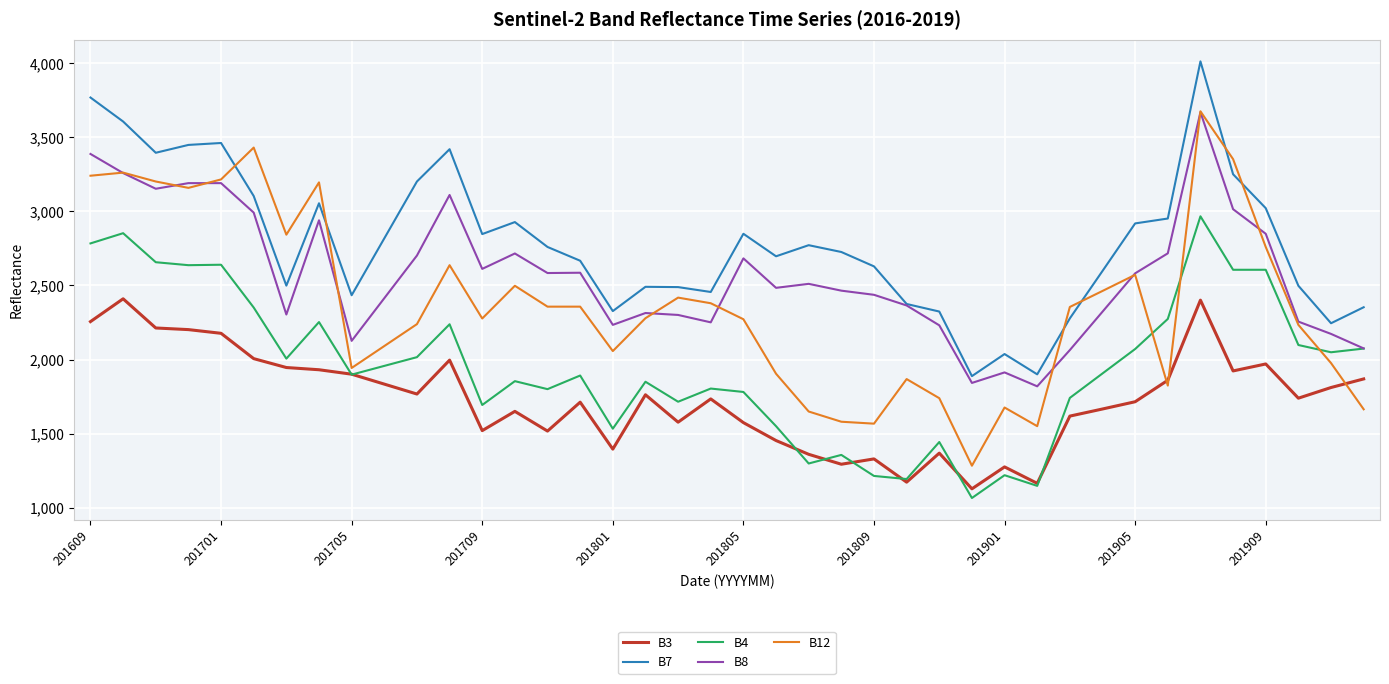

Which series has the largest range (max minus min)?

B12